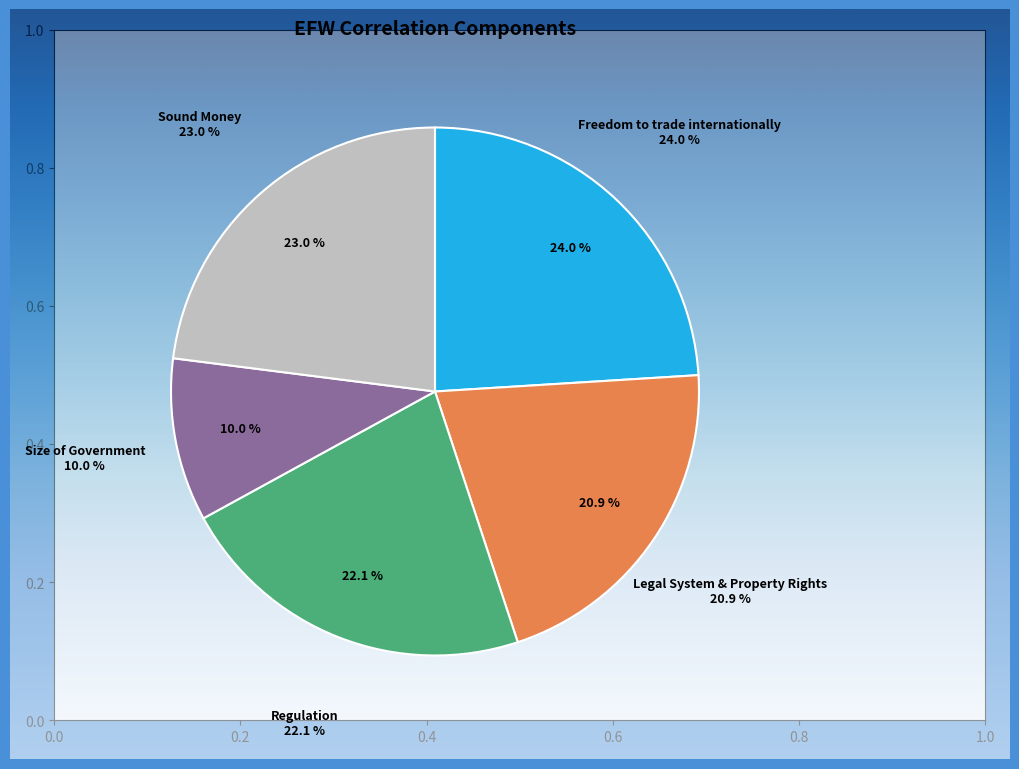

Which category has the smallest portion of the pie?

Size of Government